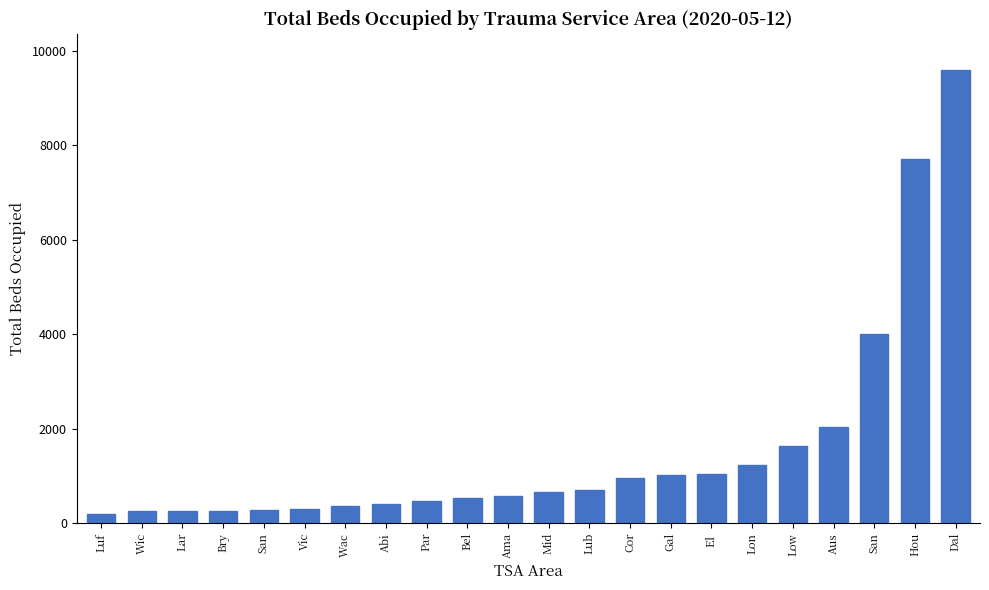

Reading right to left, list all the values displayed in this chart.

9593	7701	4000	2045	1644	1236	1045	1017	964	699	656	583	531	479	406	363	295	281	264	259	257	201